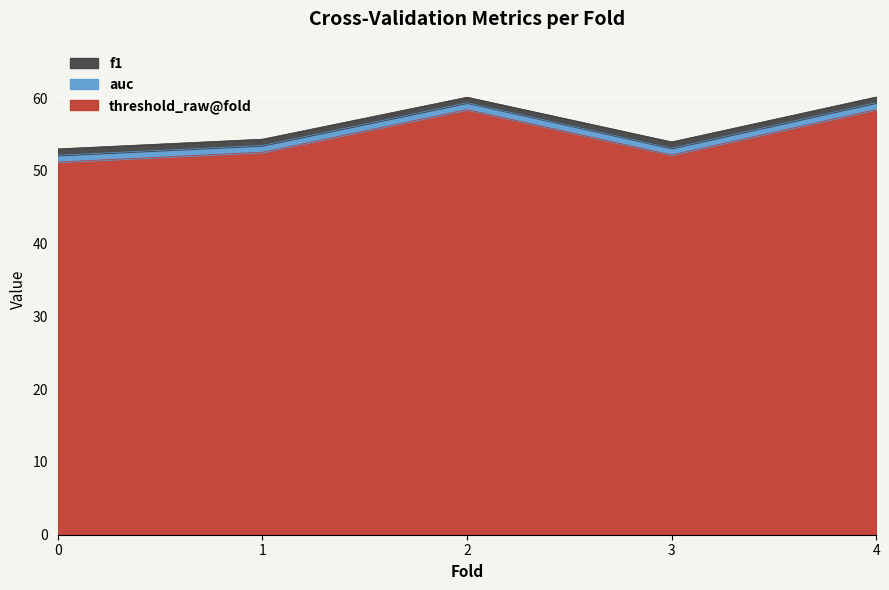

What is the total value across all series at 4?

60.2